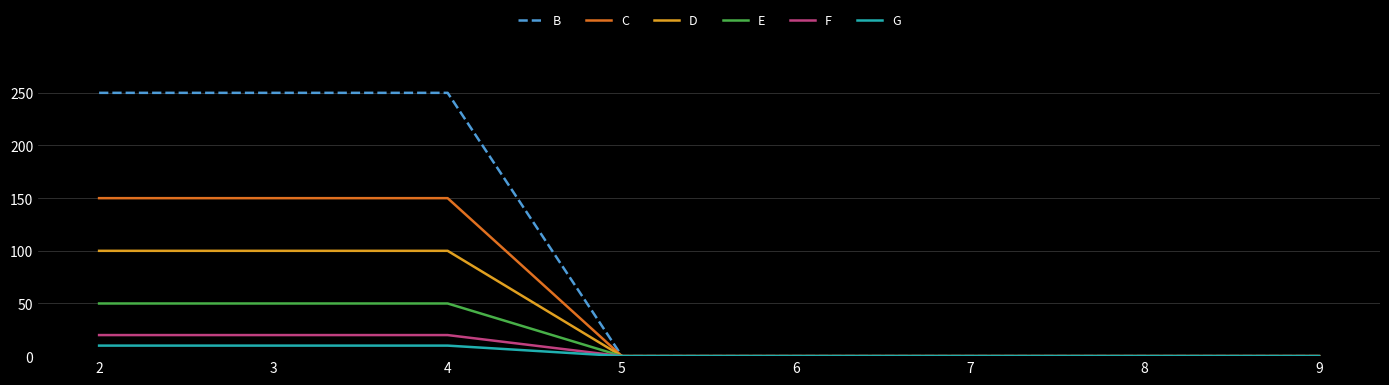

Reading left to right, extract all data points from this chart.

B: 250	250	250	0	0	0	0	0
C: 150	150	150	0	0	0	0	0
D: 100	100	100	0	0	0	0	0
E: 50	50	50	0	0	0	0	0
F: 20	20	20	0	0	0	0	0
G: 10	10	10	0	0	0	0	0